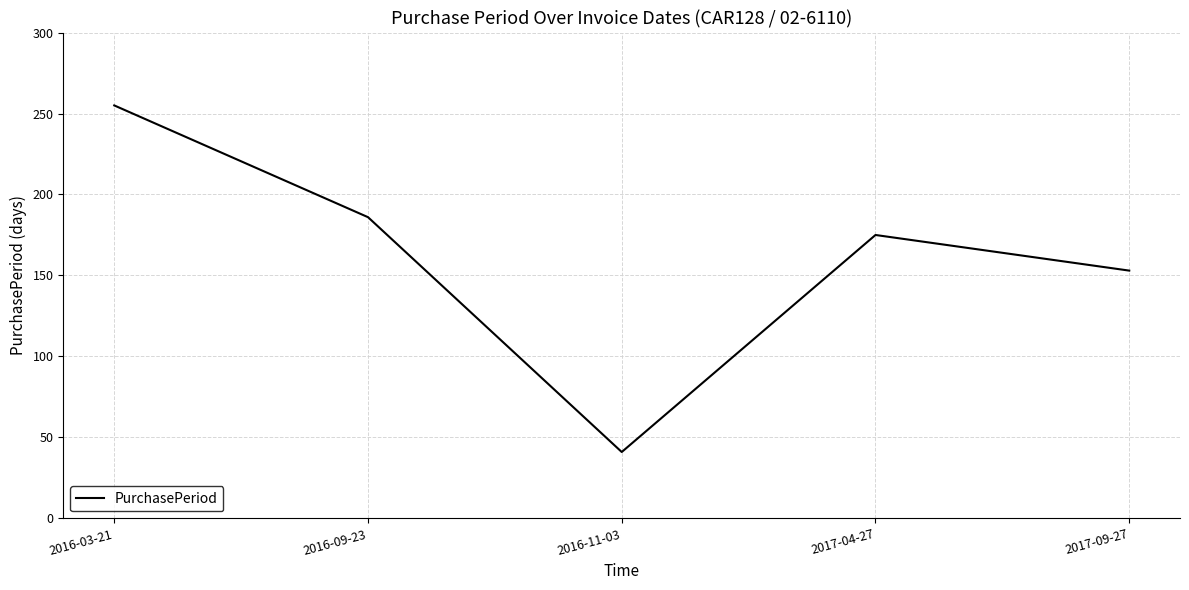

What is the difference between the second highest and second lowest values?

33